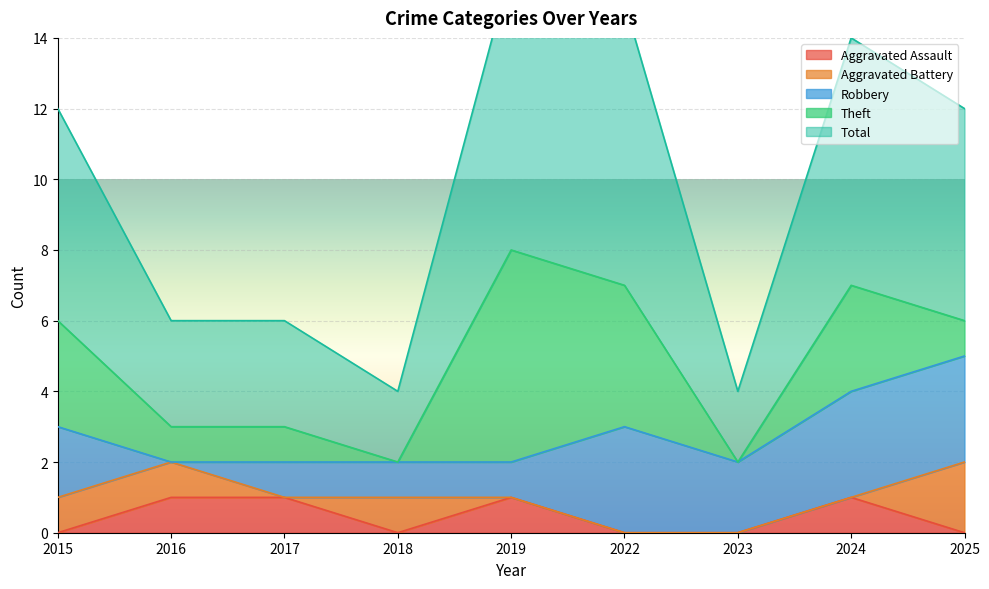

At which label is Robbery closest to 1?

2017